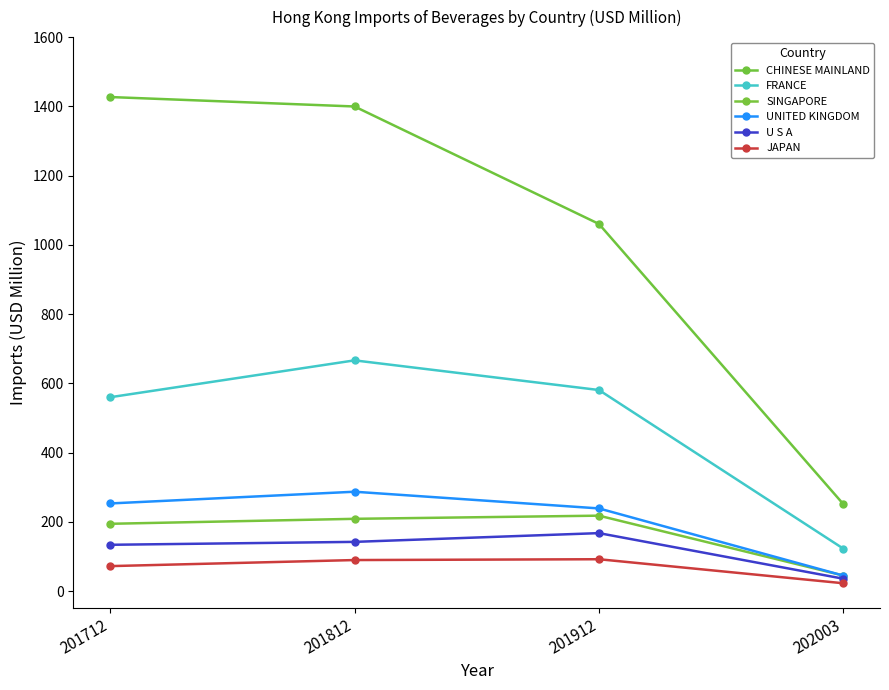

Reading right to left, transcribe all the data shown in this chart.

CHINESE MAINLAND: 250.9	1060.3	1399.6	1426.9
FRANCE: 122.3	580.6	666.2	559.7
SINGAPORE: 44.7	217.6	208.5	194.1
UNITED KINGDOM: 44.5	238.6	286.8	252.9
U S A: 35.5	167.2	141.9	133.5
JAPAN: 22.4	91.8	89.4	71.9